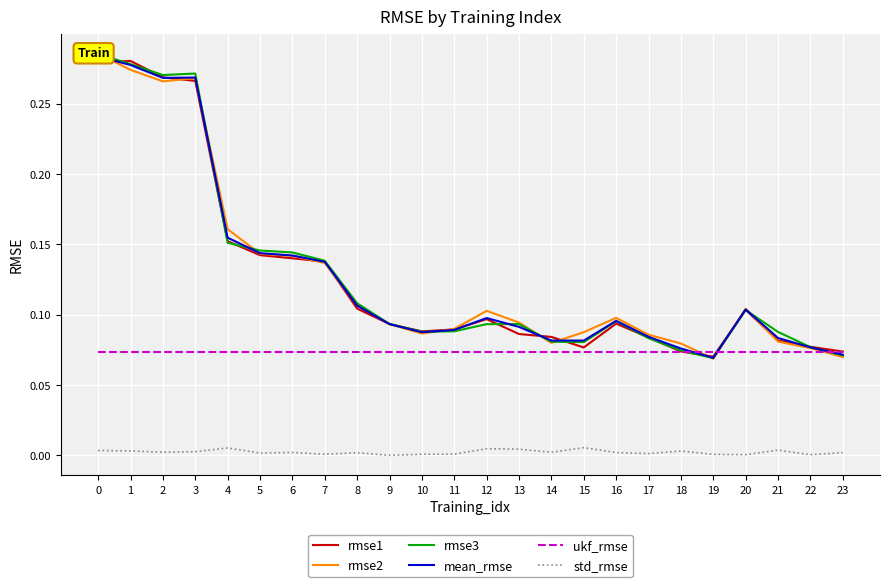

What is the difference between the second highest and second lowest values in the rmse3 series?

0.2